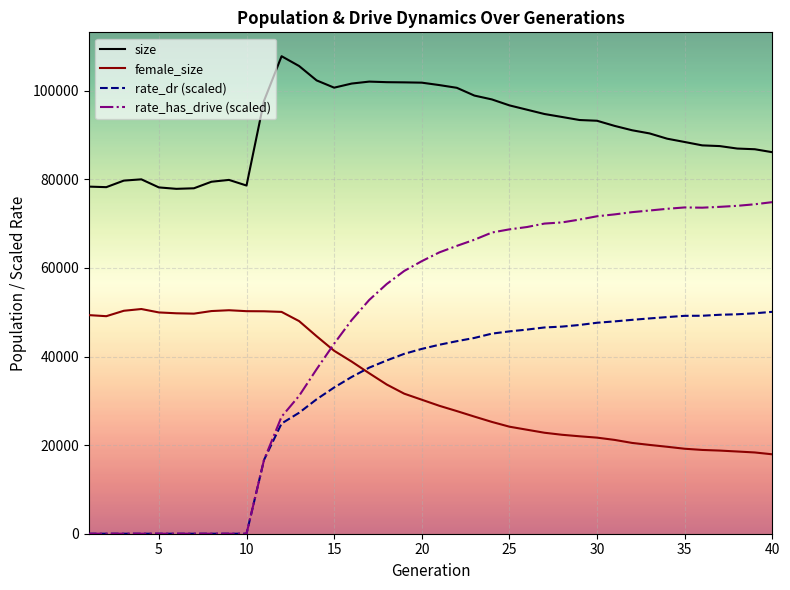

What is the sum of all female_size values?

1342390.0